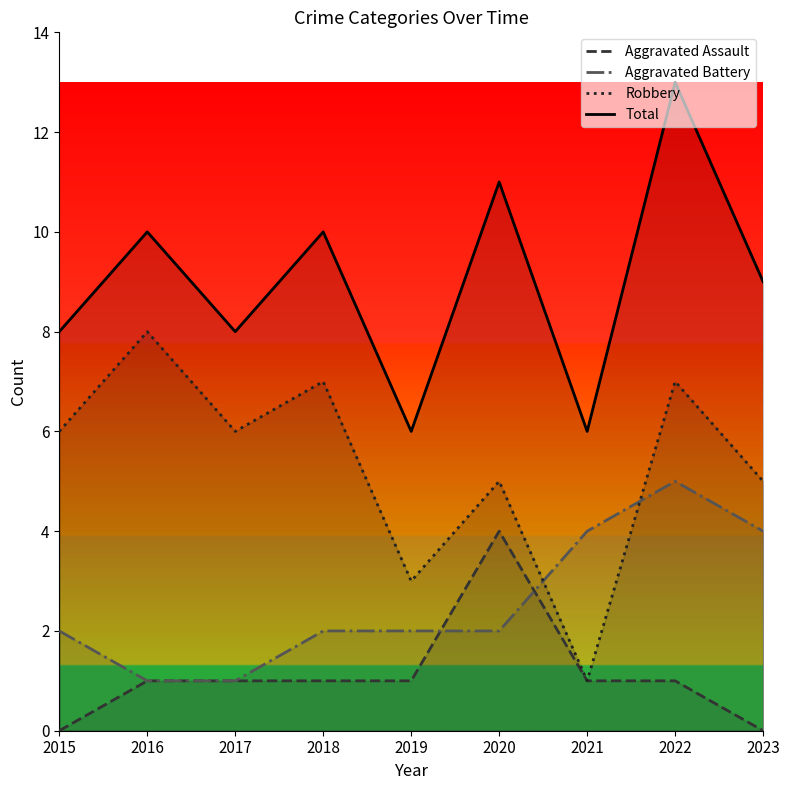

List the labels in order of Total value, largest first.

2022, 2020, 2016, 2018, 2023, 2015, 2017, 2019, 2021